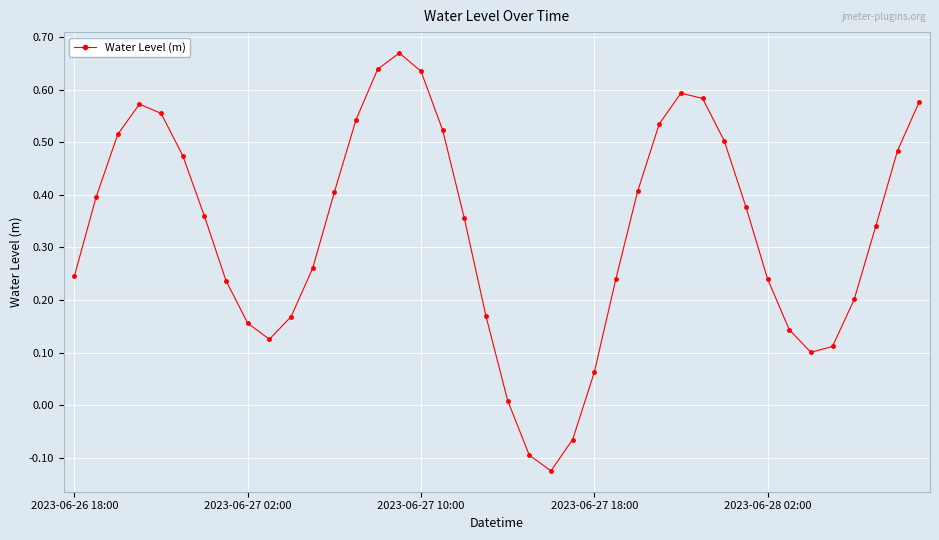

True or false: the data has more than 2 interior local peaks.

True